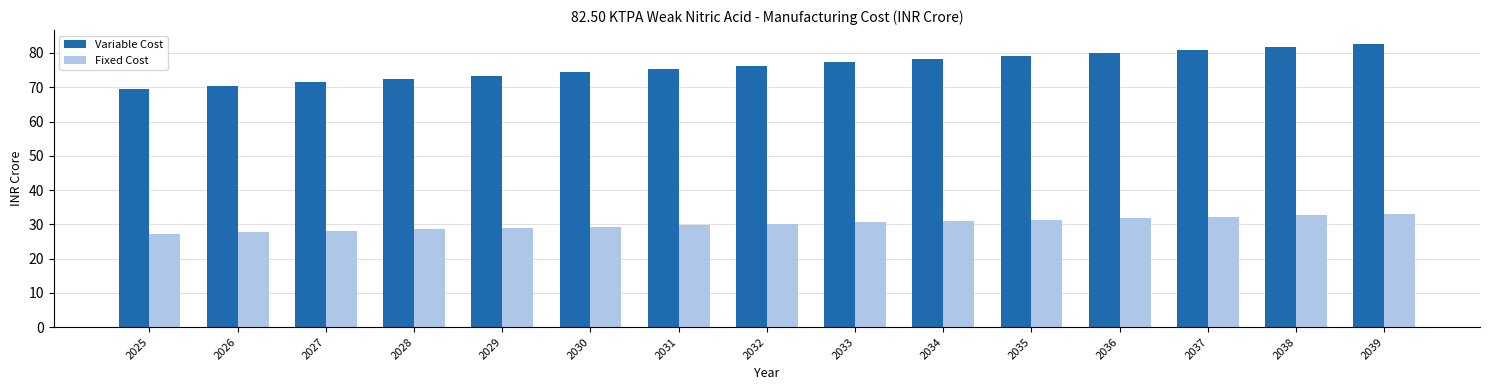

What is the total value across all series at 2030?

103.7